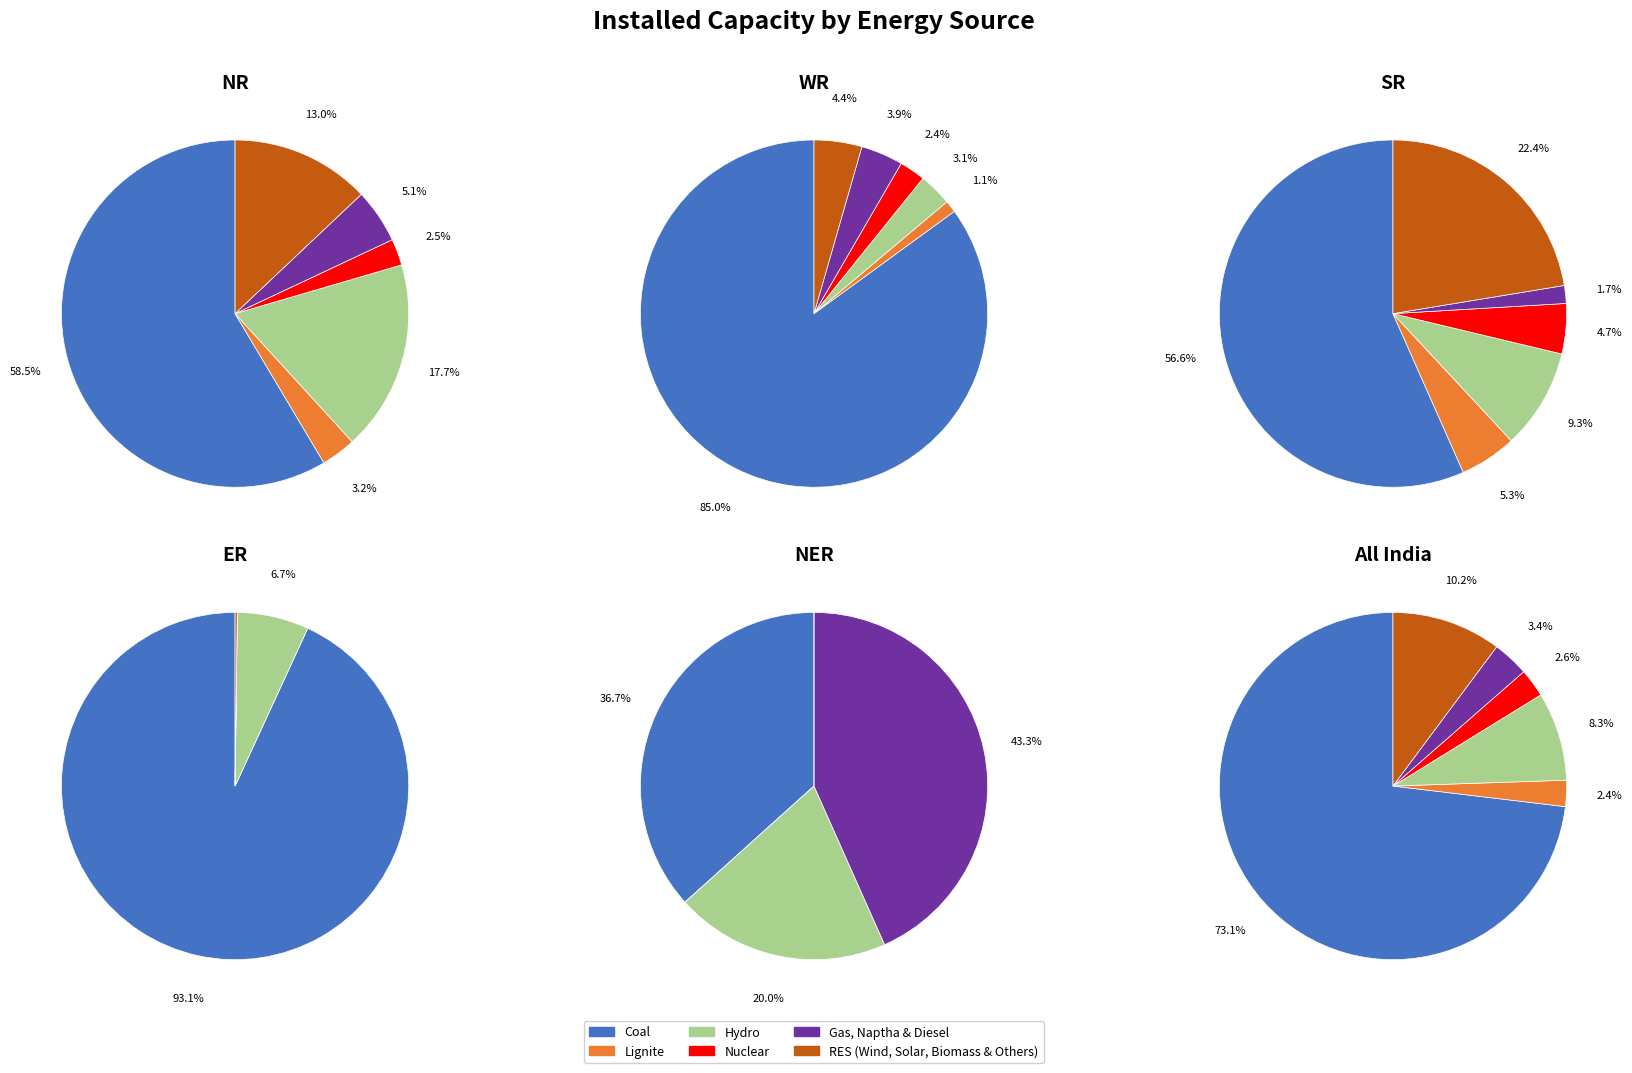

Does any single category account for the majority?

Yes